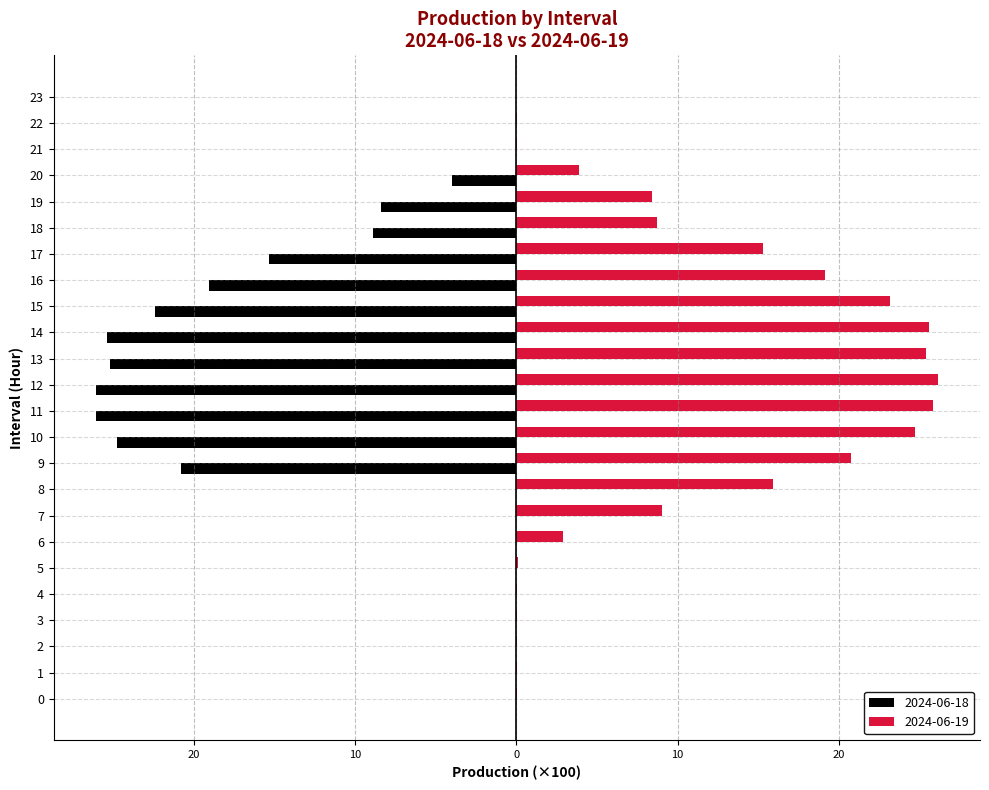

What are all the series names shown in the legend?

2024-06-18, 2024-06-19